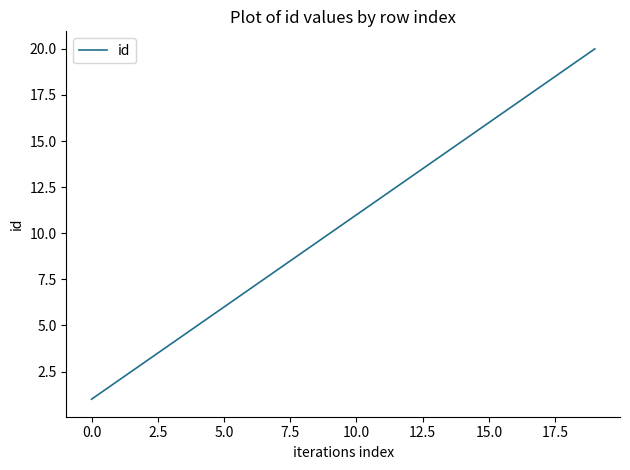

What is the maximum value shown in the chart?

20